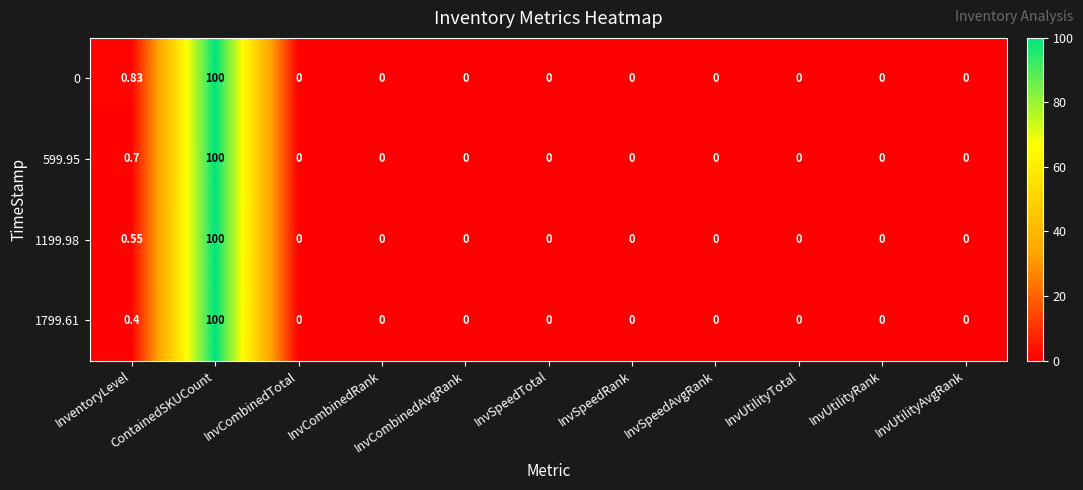

What is the maximum value shown in the chart?

100.0